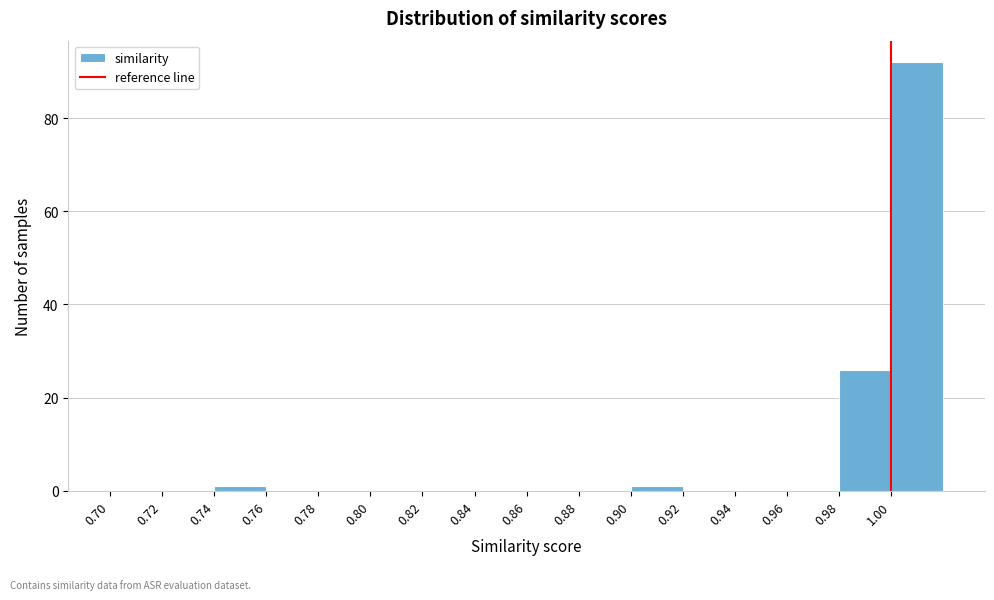

Which range on the x-axis has the tallest bar?

1.00 to 1.02